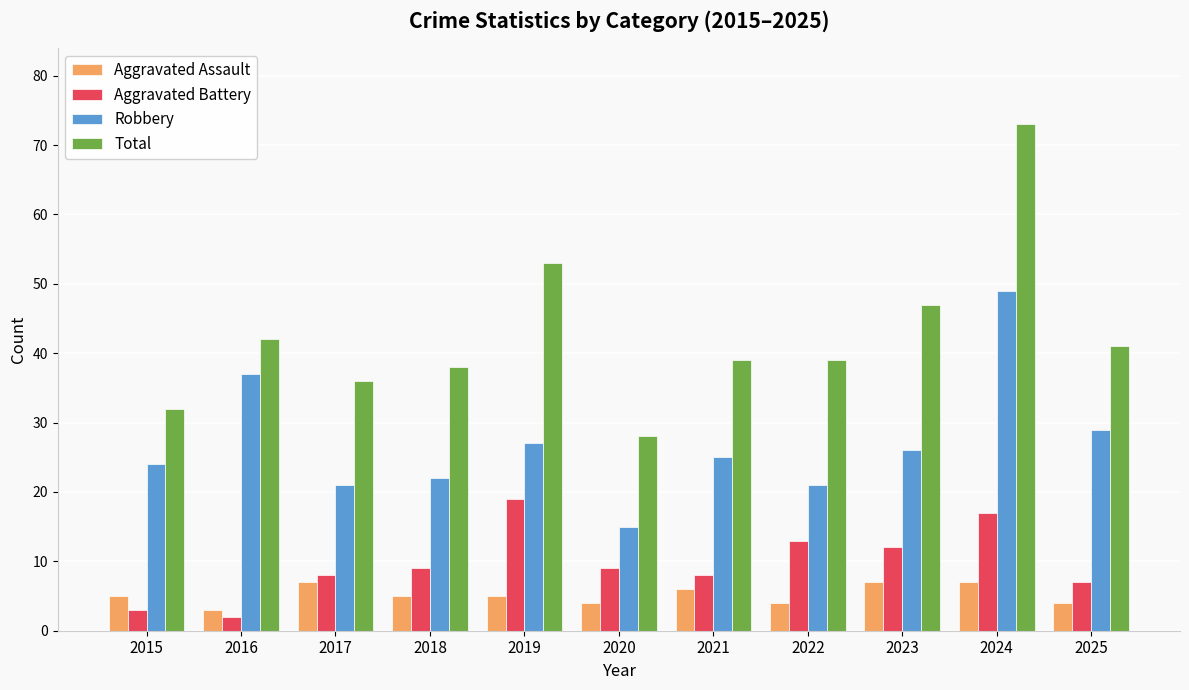

What is the difference between the Aggravated Battery values at 2017 and 2022?

5